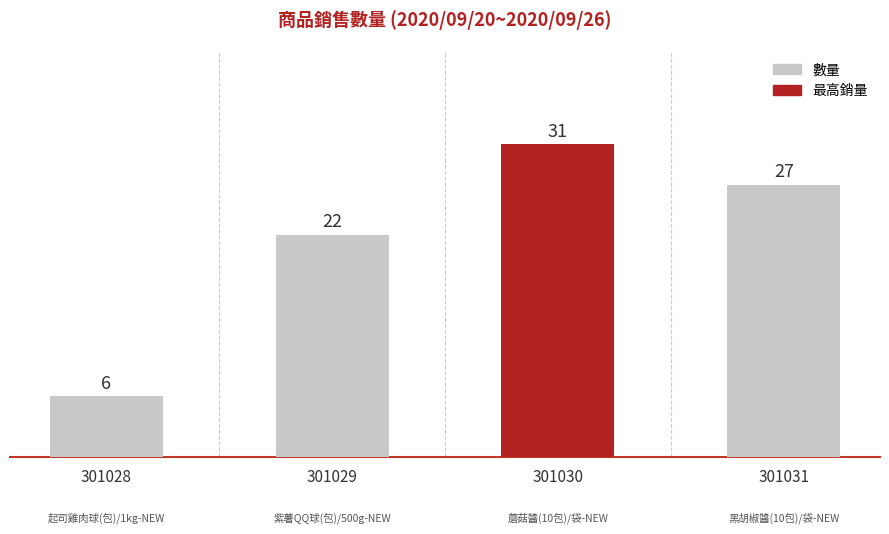

How many values are between 22 and 31?

3